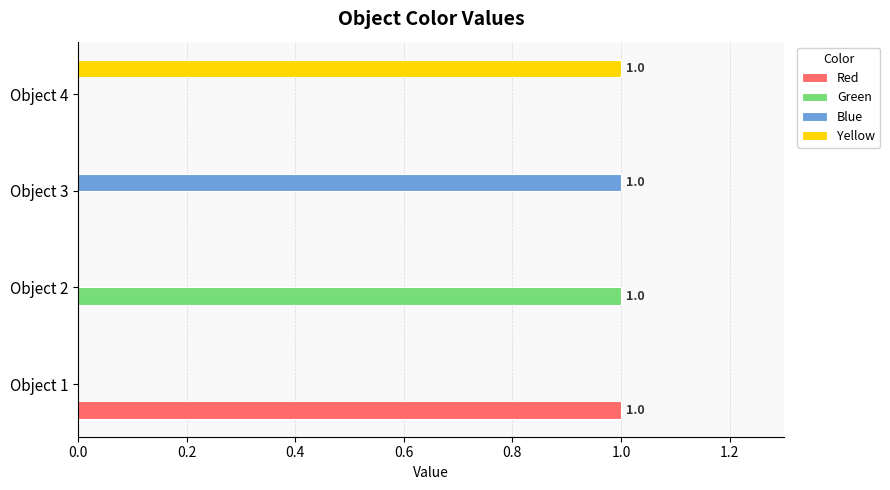

What is the sum of all Blue values?

1